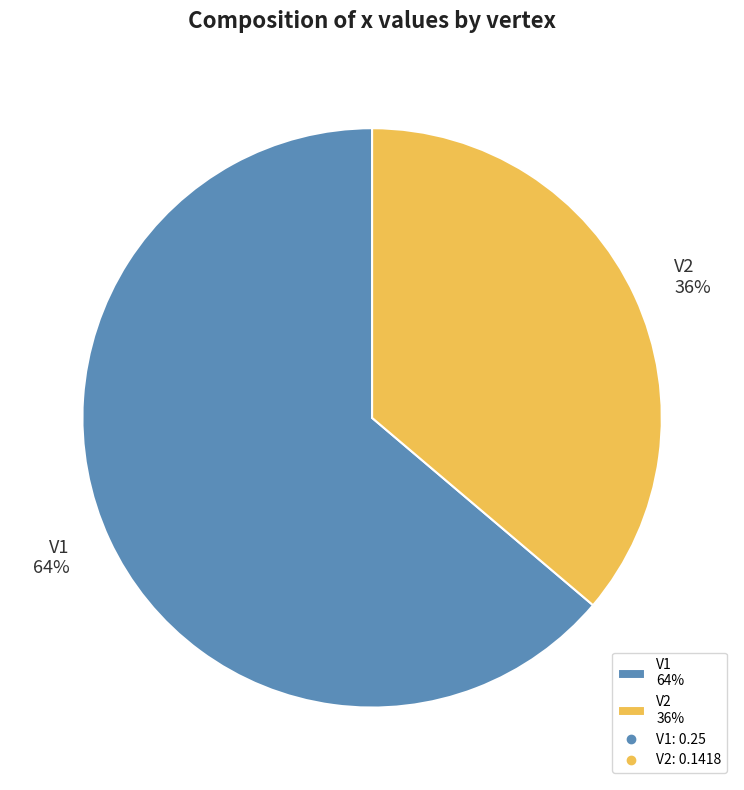

What percentage is the V2 slice, to the nearest percent?

36%